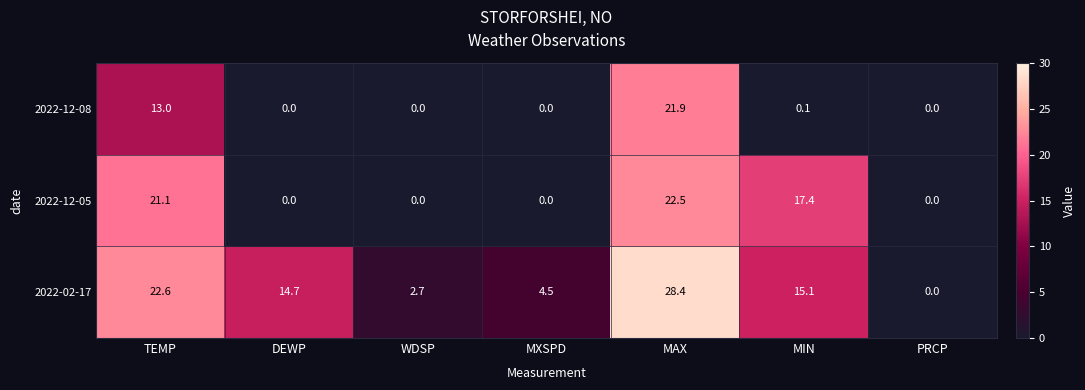

Which series changed the most between MXSPD and PRCP?

2022-02-17